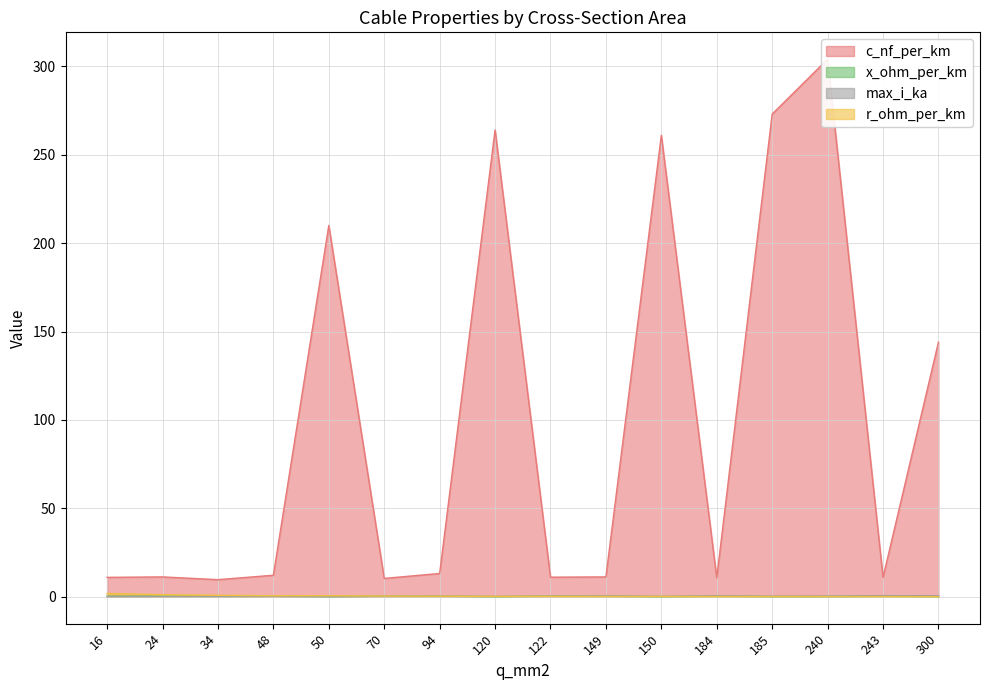

Is it true that r_ohm_per_km equals 0.8 at 34?

True